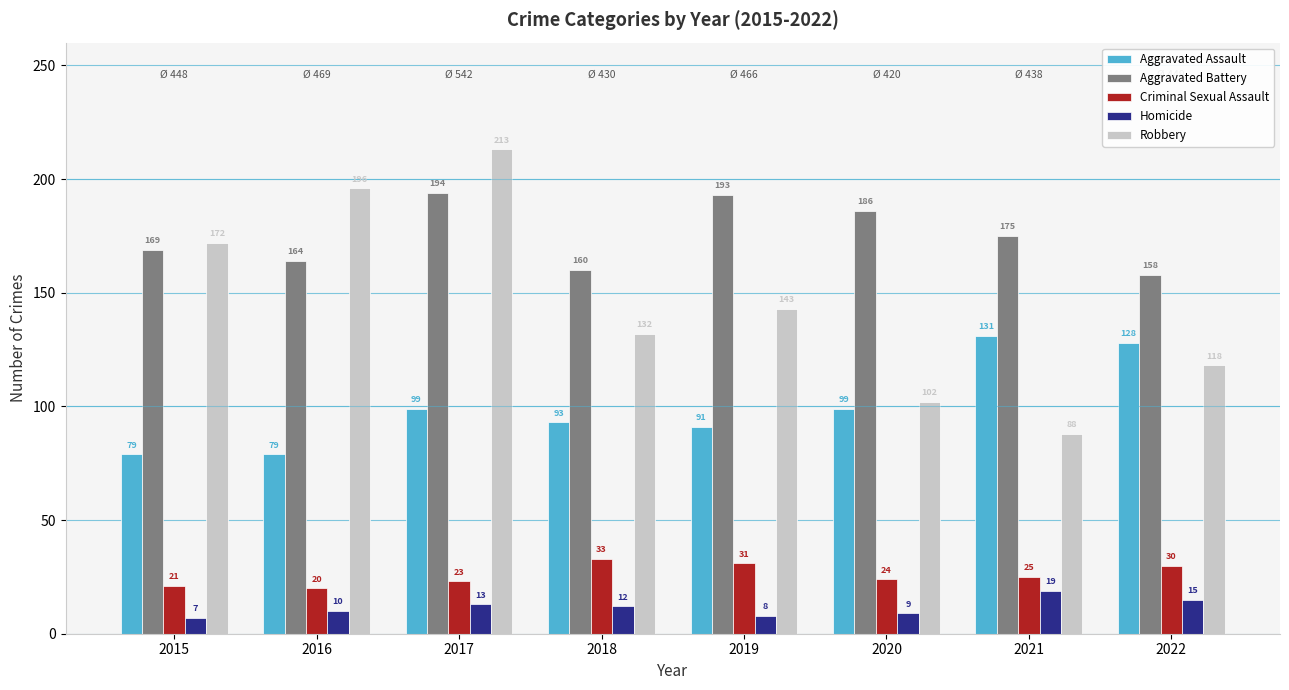

What is the value of the Robbery bar at the 5th from the left?

143